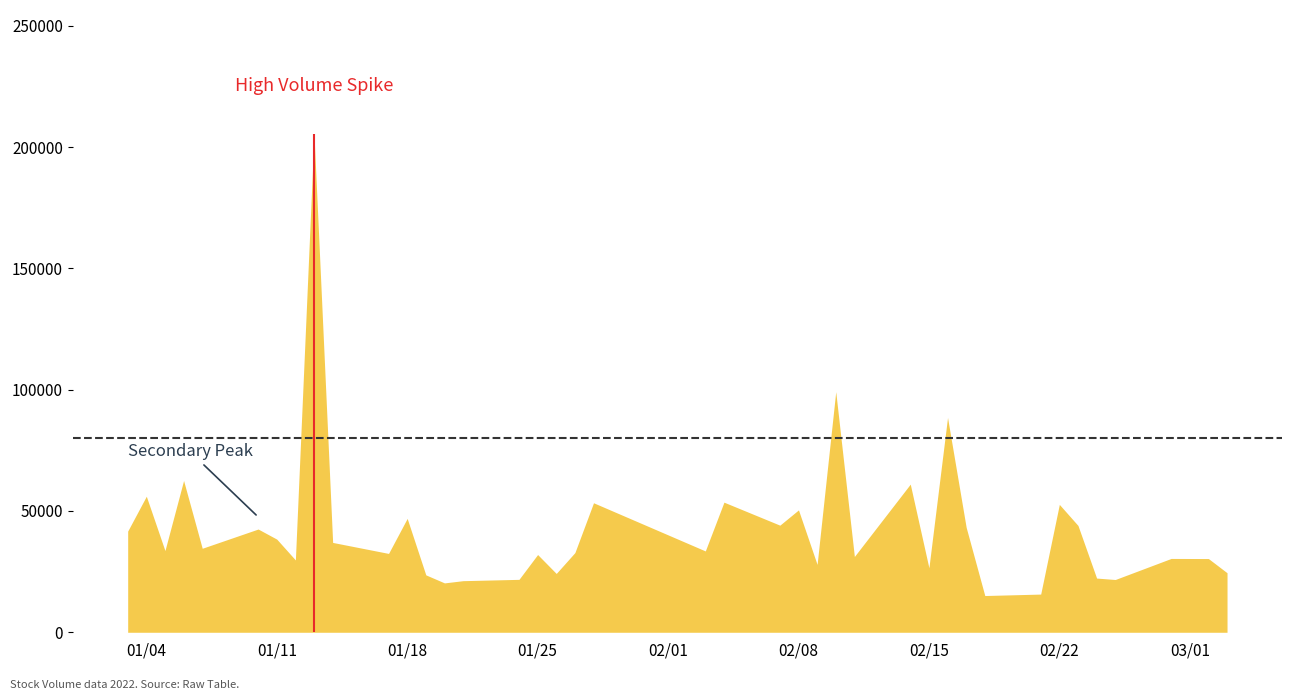

How many lines are shown in the chart?

1